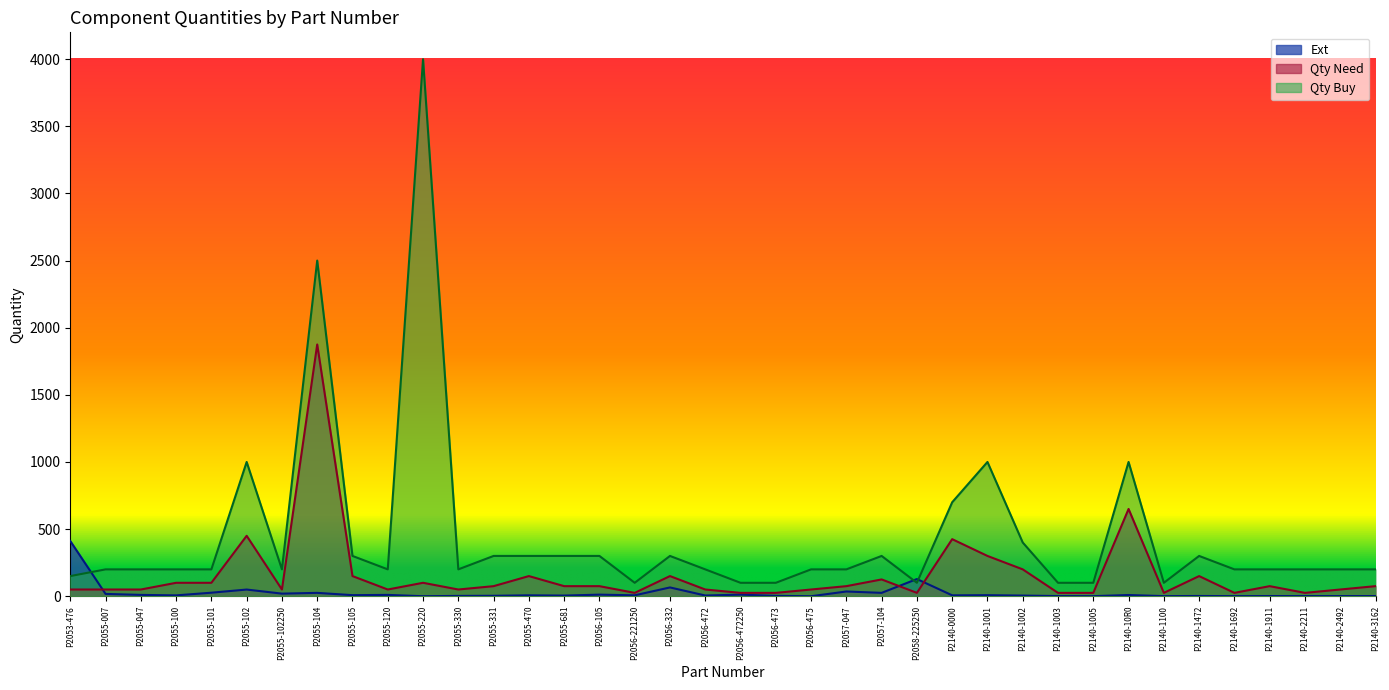

What is the label of the 38th point from the left?

P2140-3162